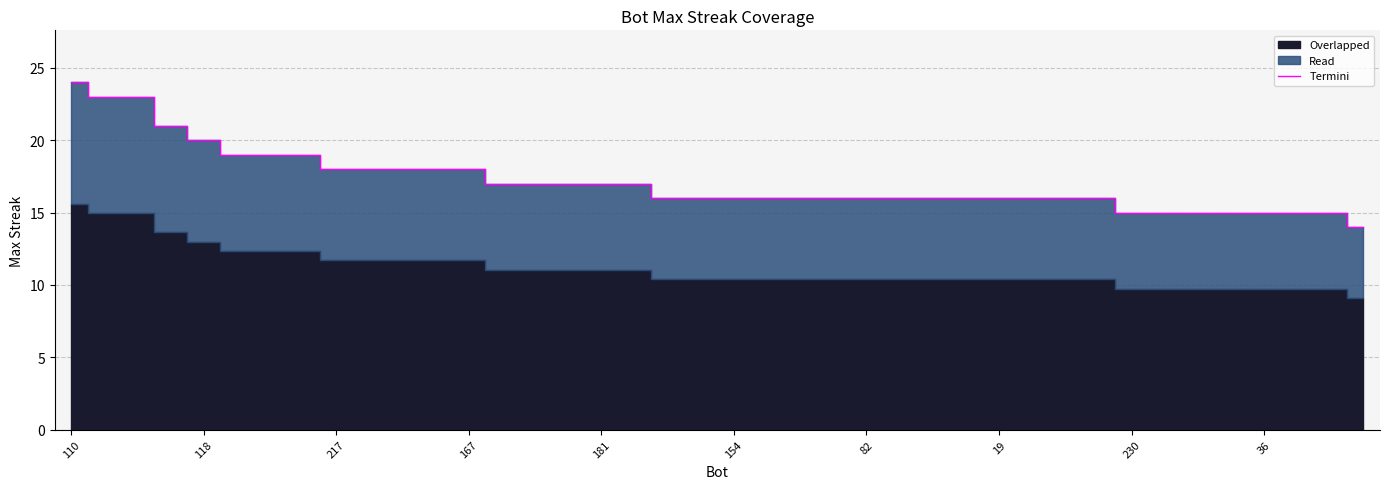

Is it true that Termini equals 10 at 181?

False